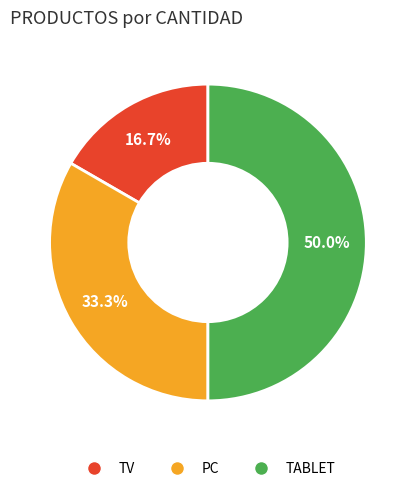

To the nearest percent, what portion does TABLET represent?

50%